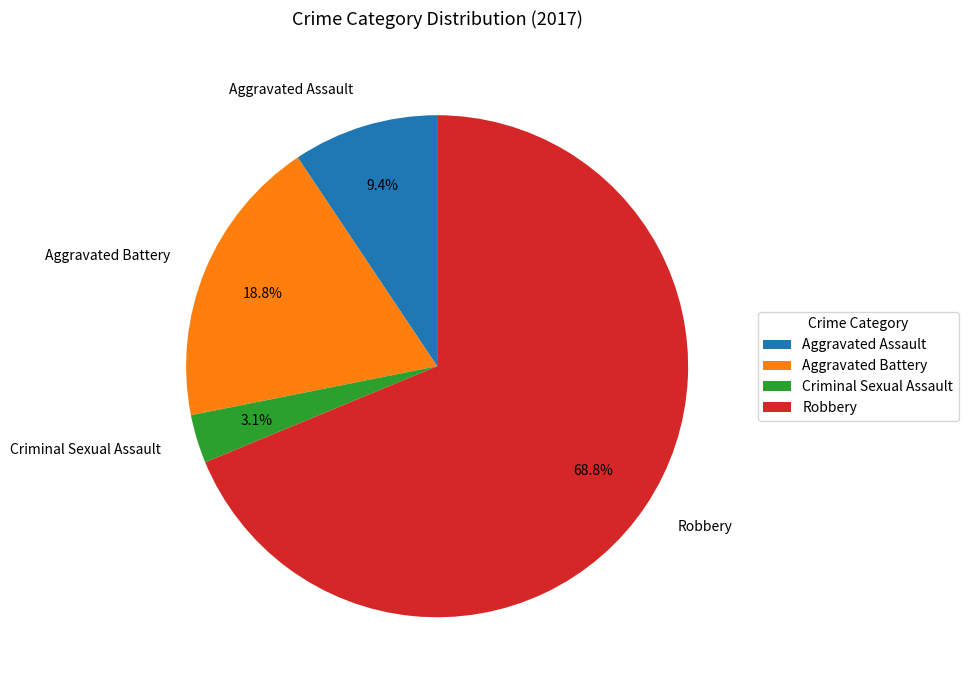

To the nearest percent, what is the average slice percentage?

25%